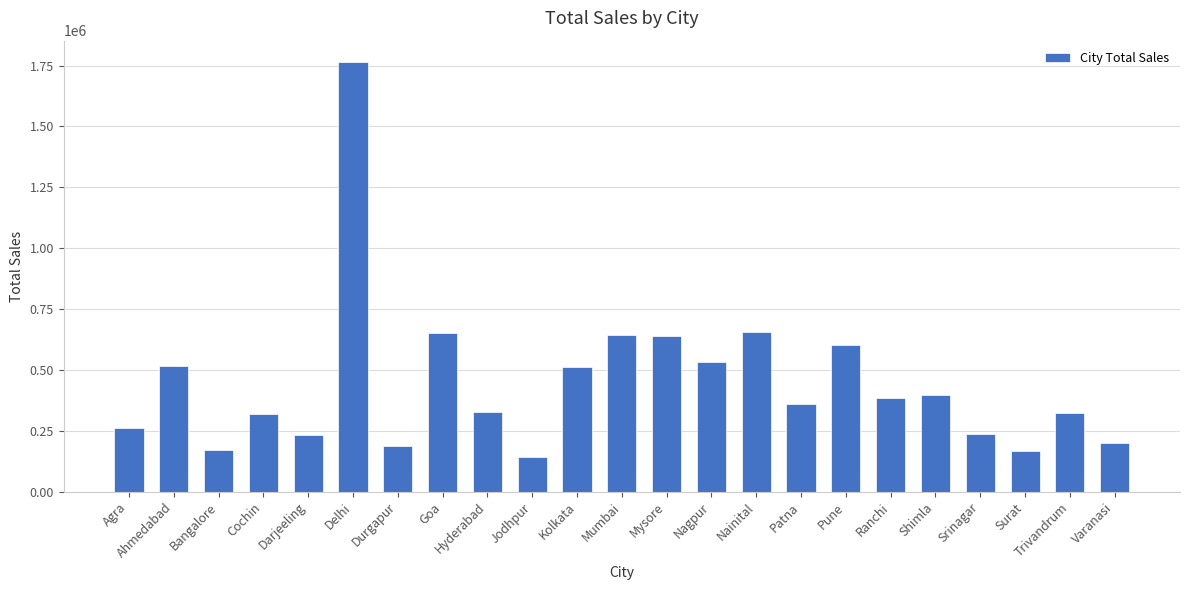

Which category has the highest value across all series?

Delhi